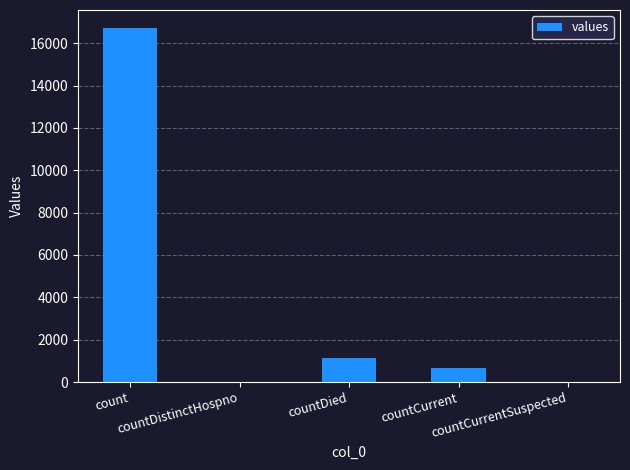

What is the greatest value displayed?

16729